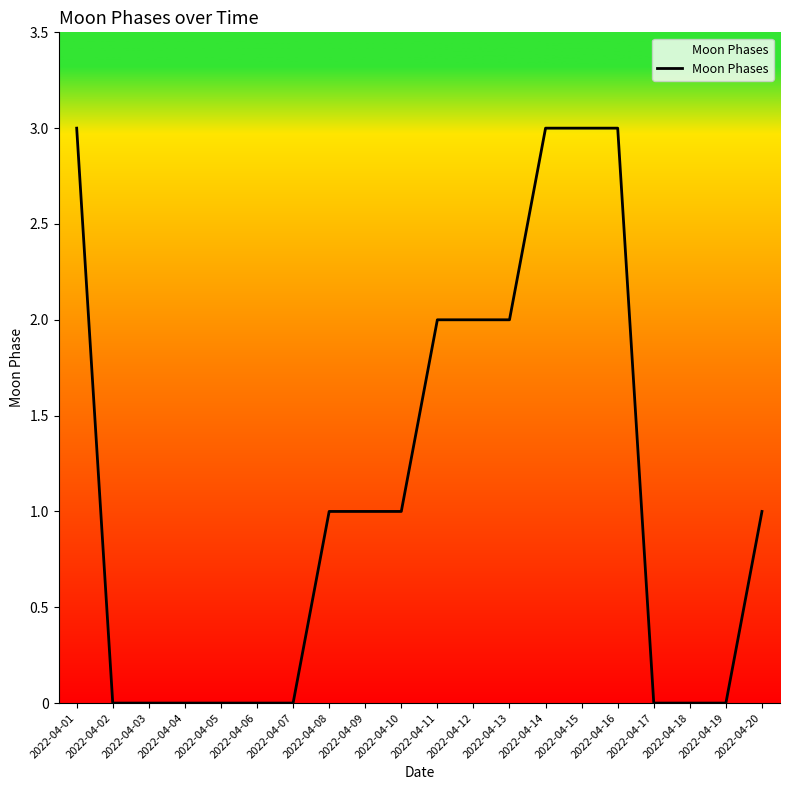

What is the difference between the values at 2022-04-08 and 2022-04-12?

1